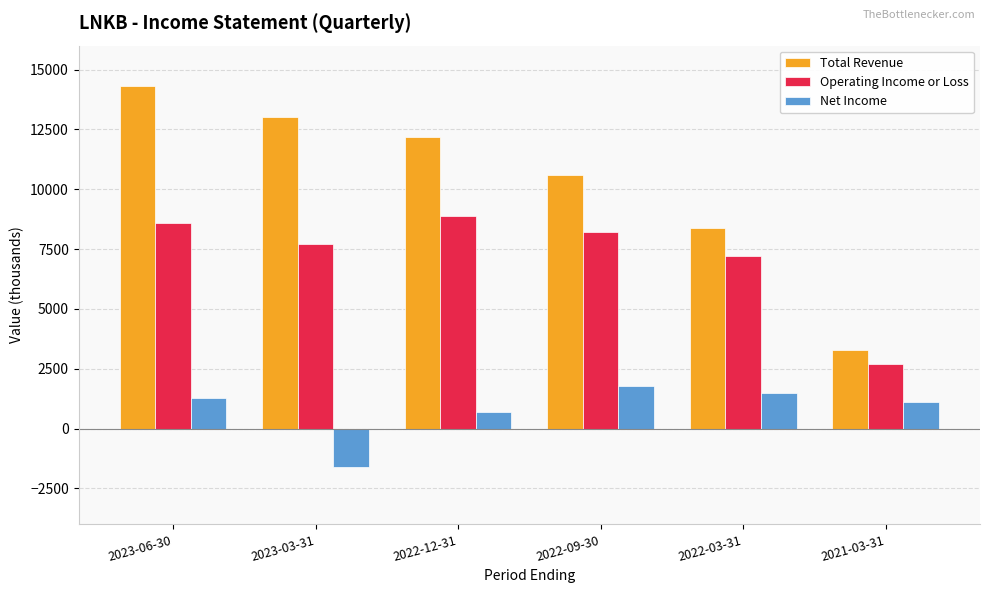

Which category has the highest value in the Net Income series?

2022-09-30